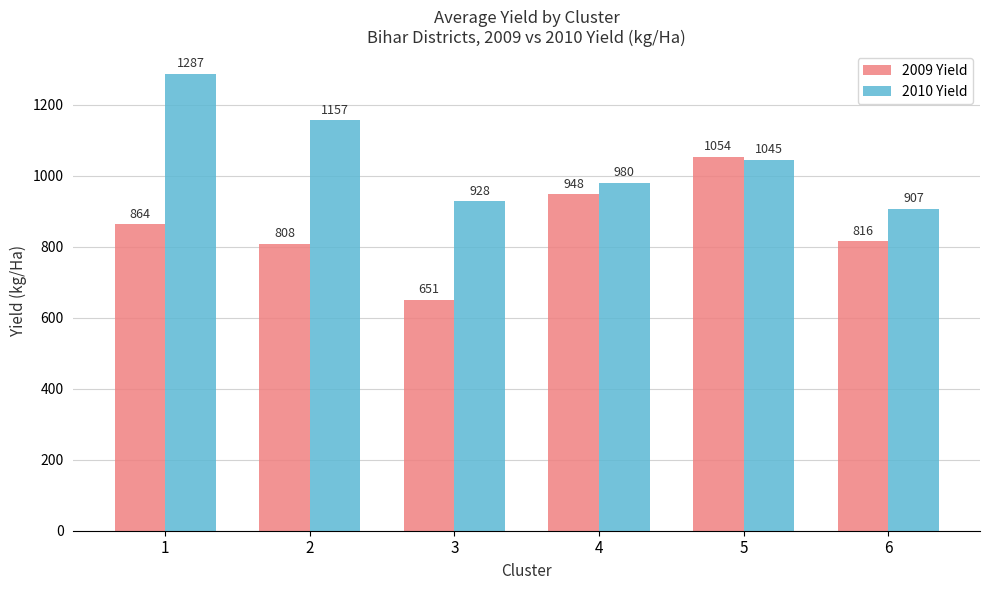

Reading left to right, extract all data points from this chart.

2009 Yield: 1=864	2=808	3=651	4=948	5=1054	6=816
2010 Yield: 1=1287	2=1157	3=928	4=980	5=1045	6=907